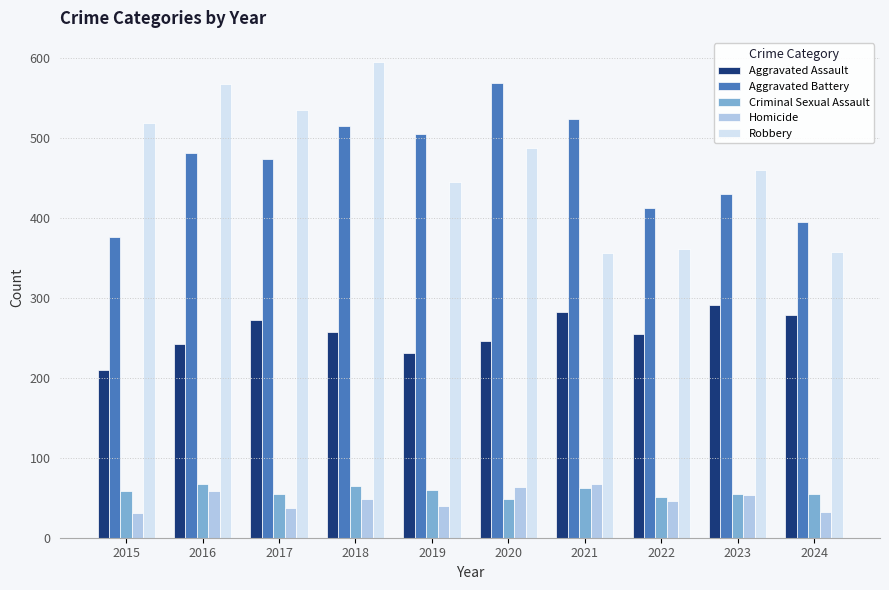

Which category has the highest value across all series?

2018